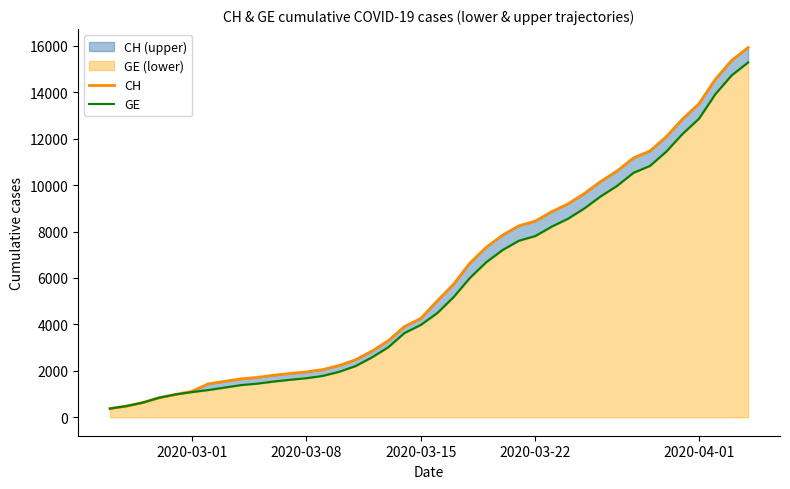

At how many categories does at least one series exceed 9404?

11